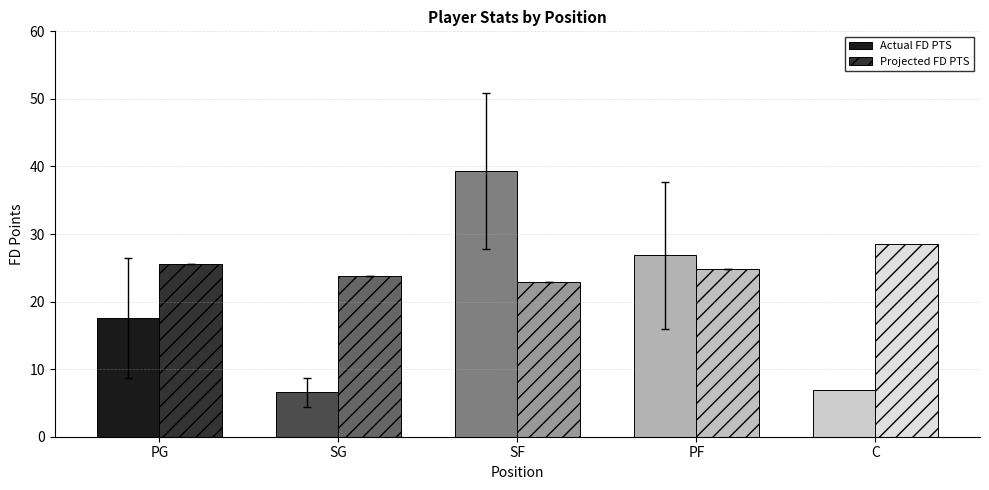

What is the total value across all series at PG?

43.2